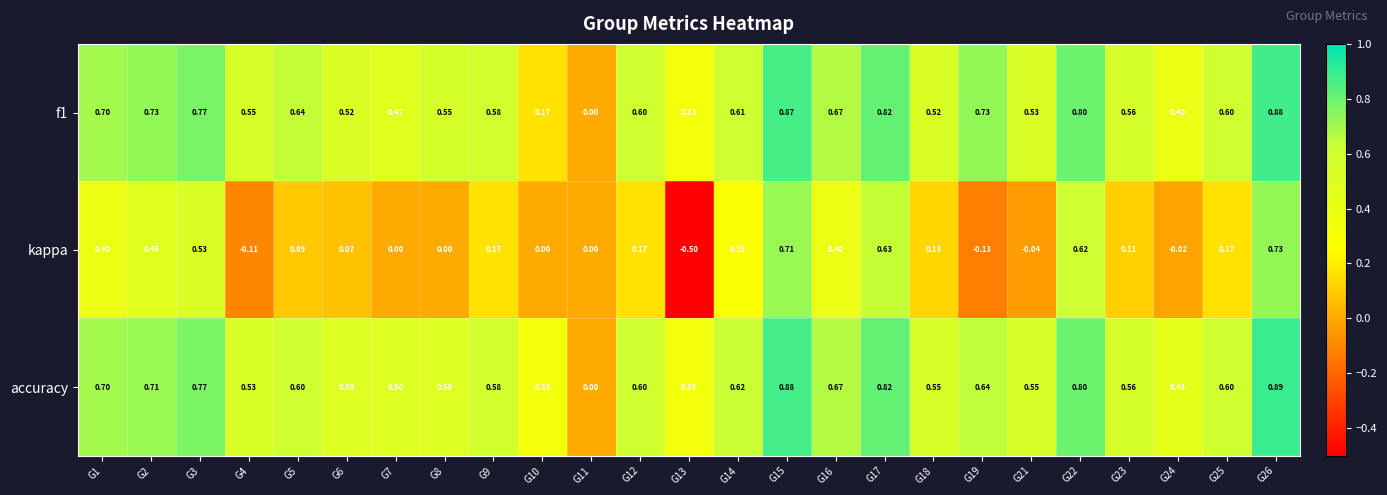

Is the value of f1 at G14 greater than the value of kappa at G5?

Yes